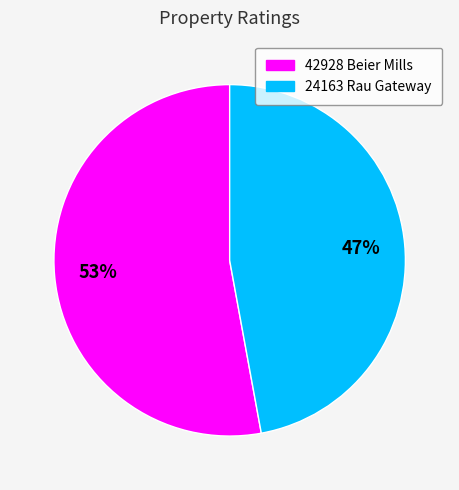

Which category has the biggest portion of the pie?

42928 Beier Mills